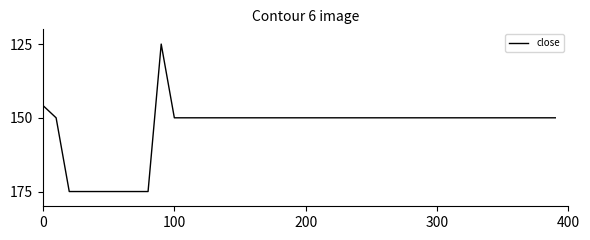

What is the greatest value displayed?

175.0